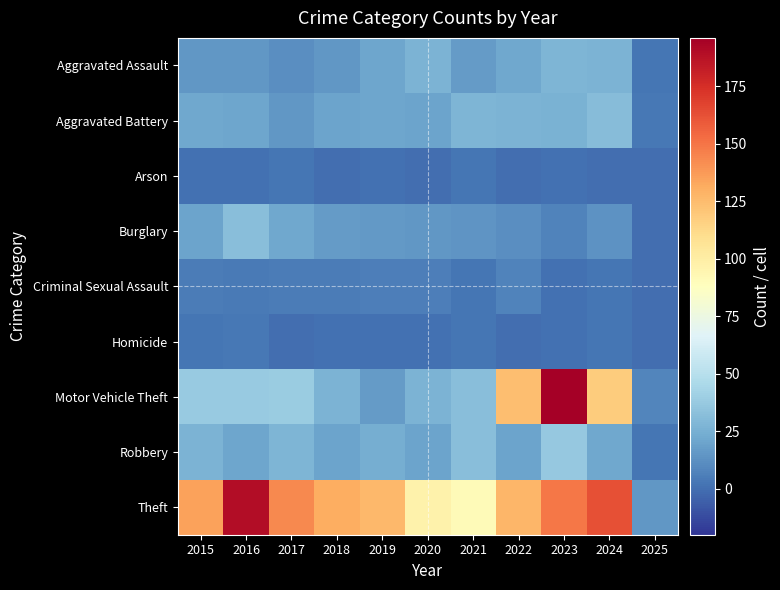

Rank the series at 2018 from highest to lowest value.

Theft, Motor Vehicle Theft, Aggravated Battery, Robbery, Burglary, Aggravated Assault, Criminal Sexual Assault, Homicide, Arson